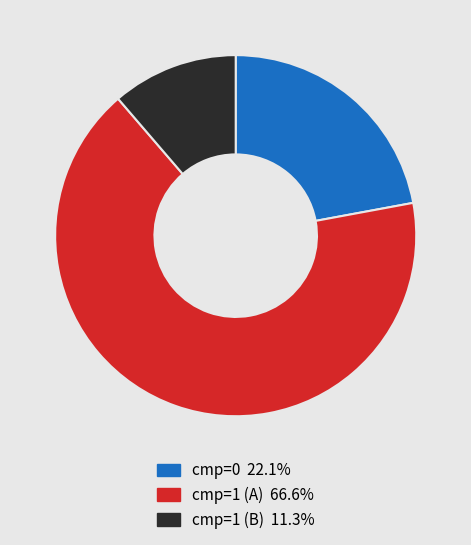

How many segments does this pie chart have?

3